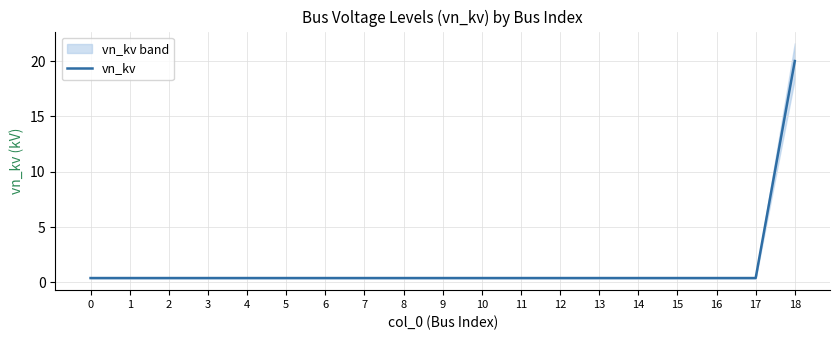

List the labels in order of value, smallest first.

0, 1, 2, 3, 4, 5, 6, 7, 8, 9, 10, 11, 12, 13, 14, 15, 16, 17, 18